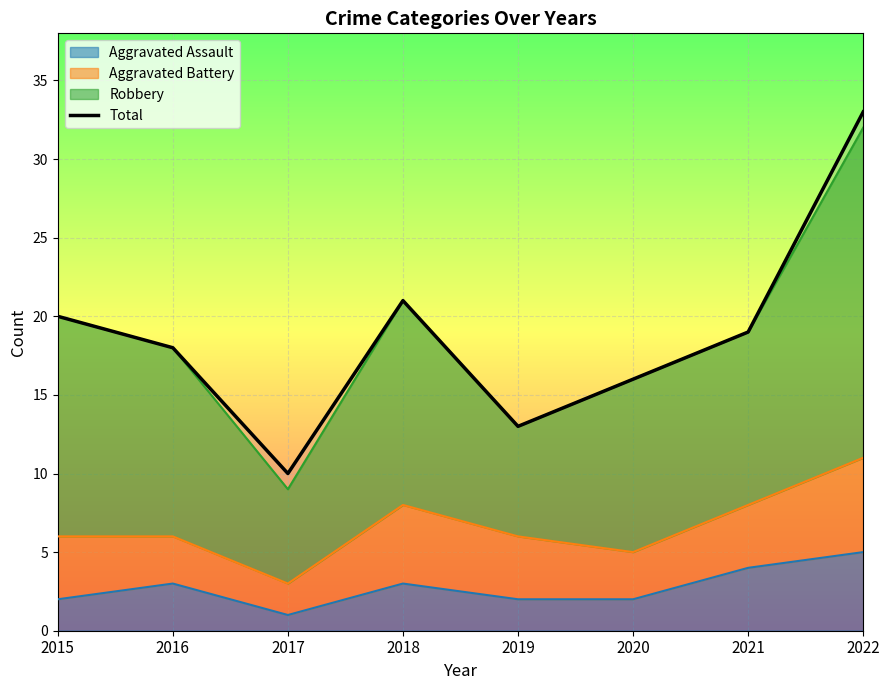

The value at 2018 is 30. True or false?

False